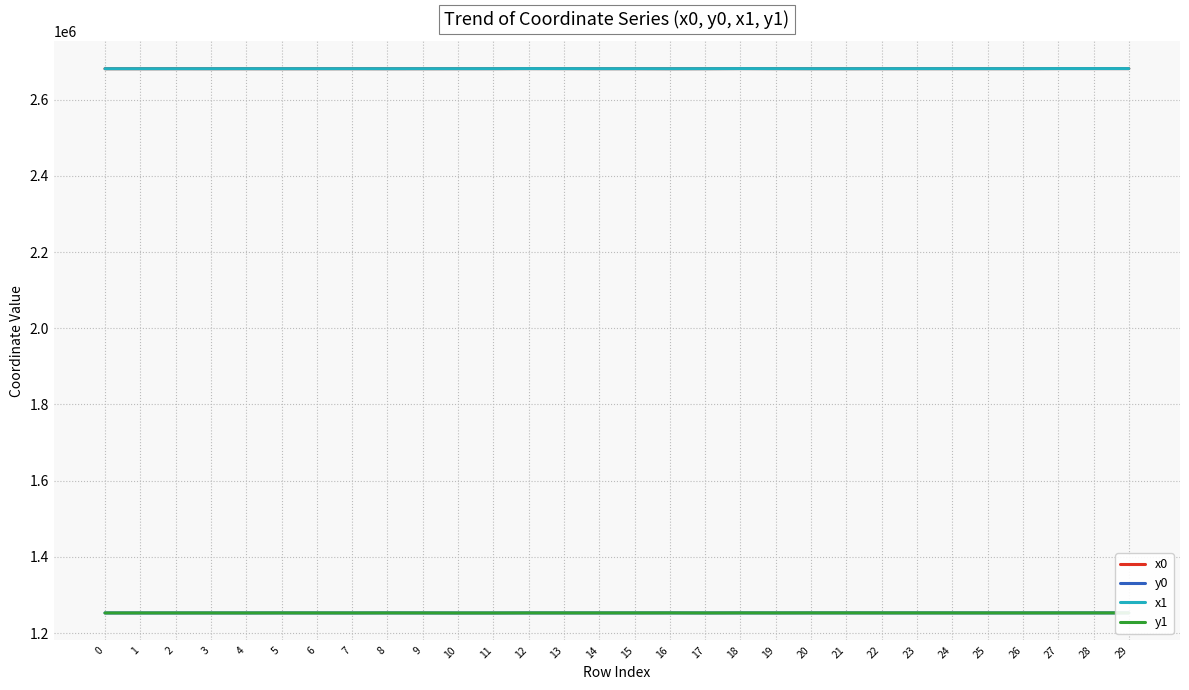

What are all the series names shown in the legend?

x0, y0, x1, y1